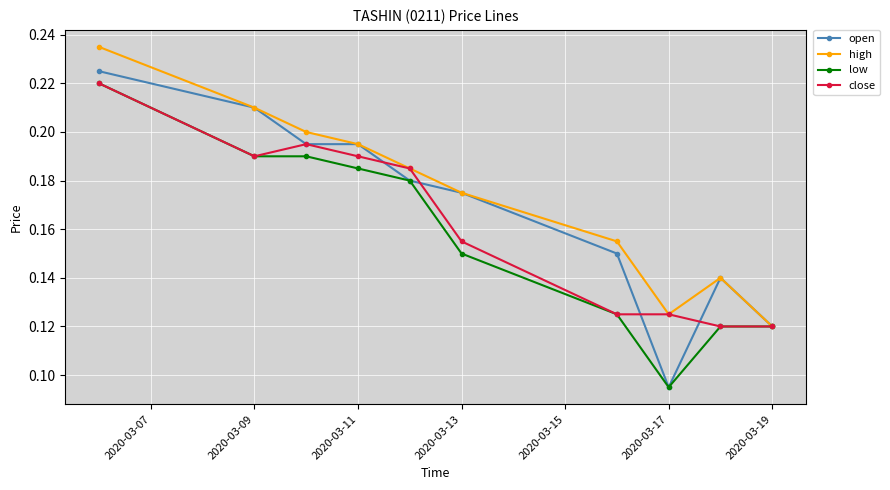

How many interior local peaks does the high series have?

1